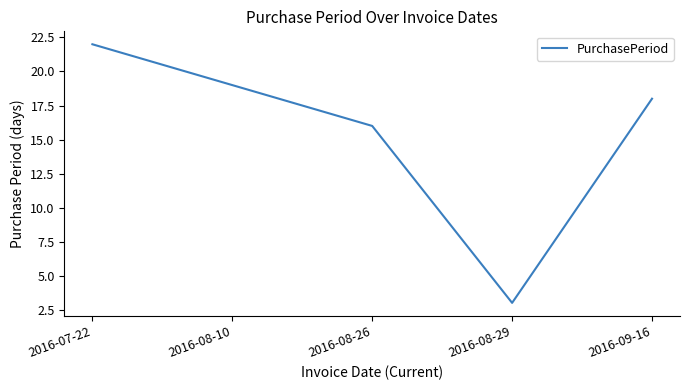

Is this an area chart (filled region under the line)?

No